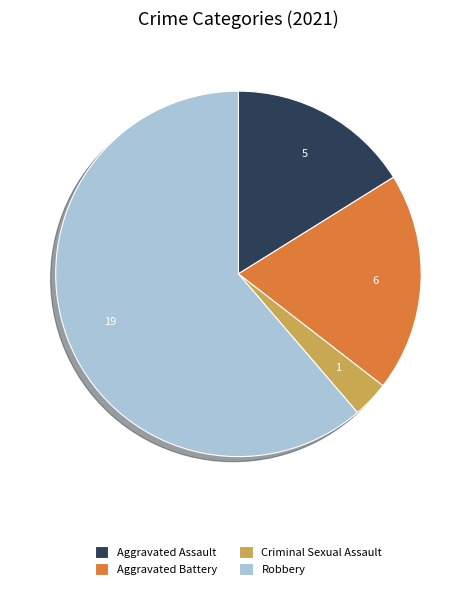

Is the sum of Robbery and Criminal Sexual Assault greater than half?

Yes